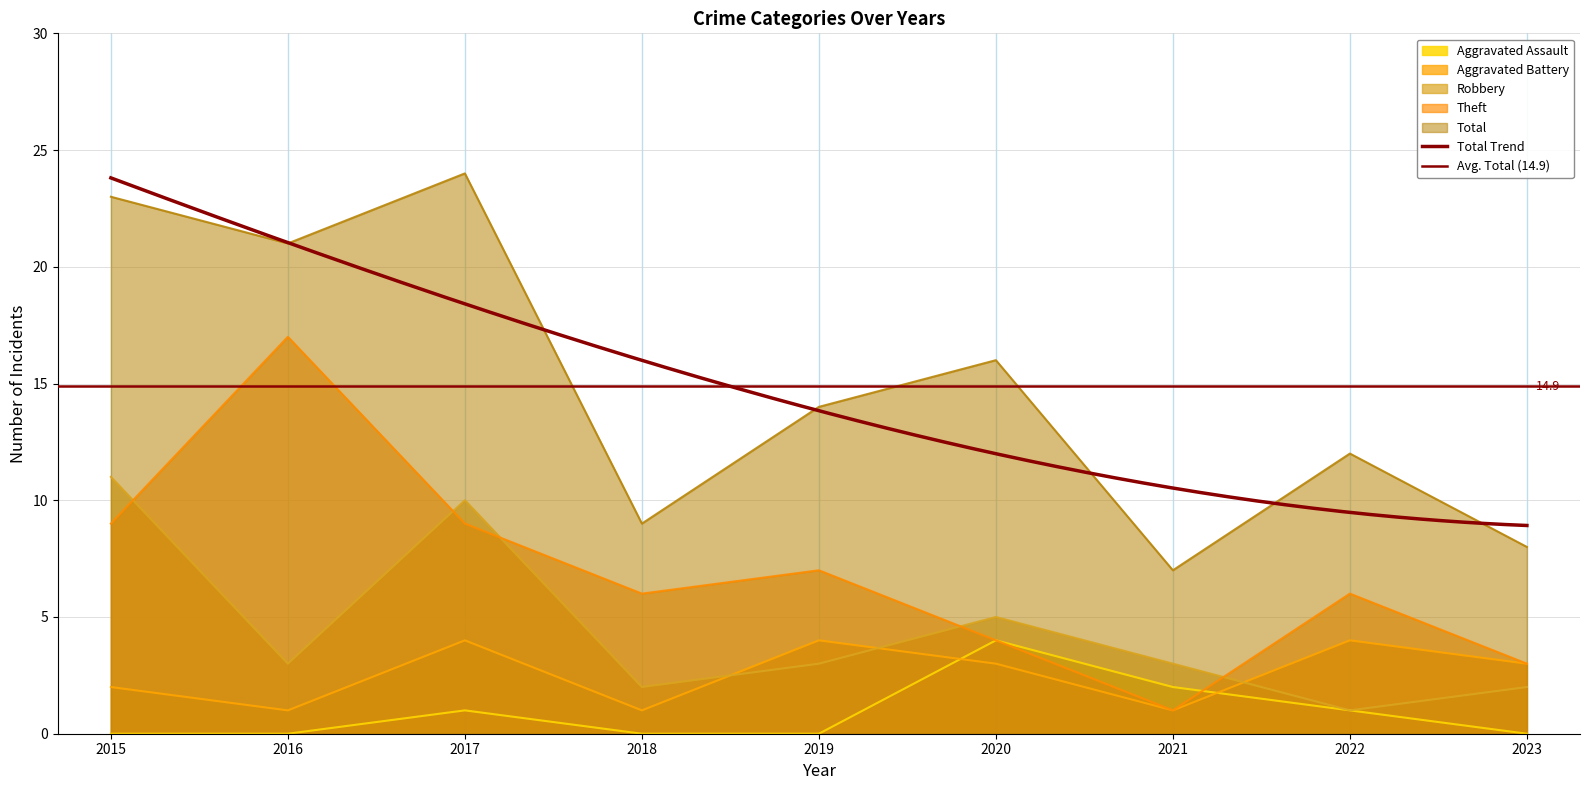

True or false: Aggravated Assault and Total intersect in this chart.

False